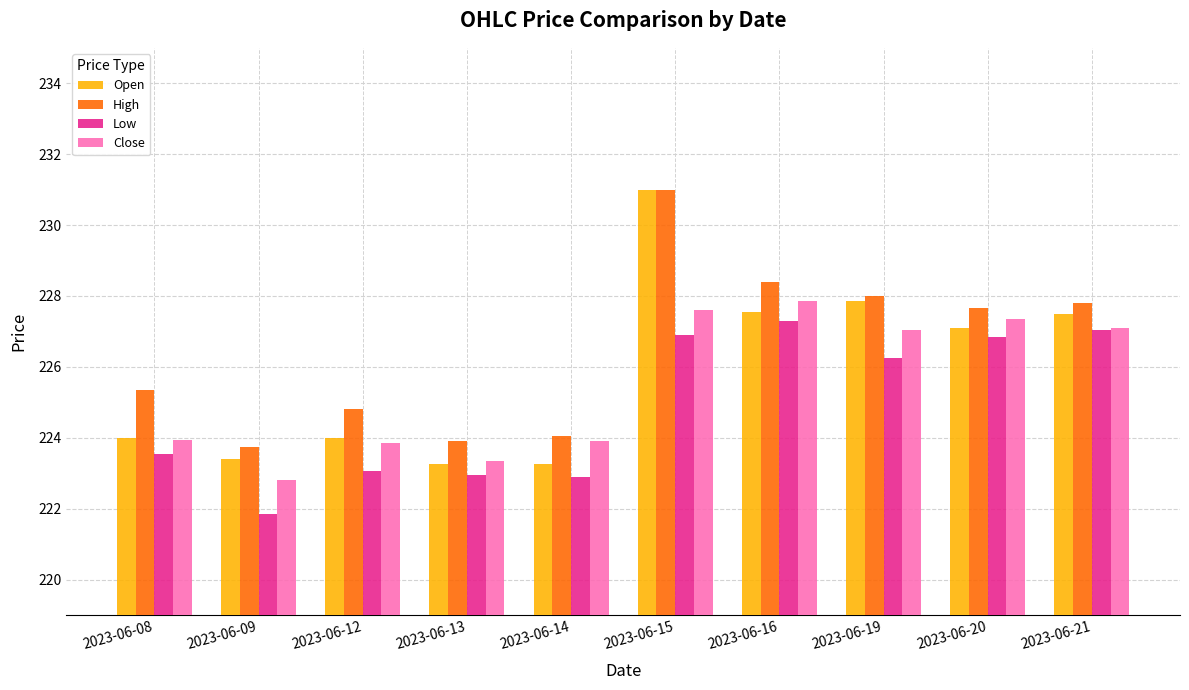

How many groups of bars are there?

10